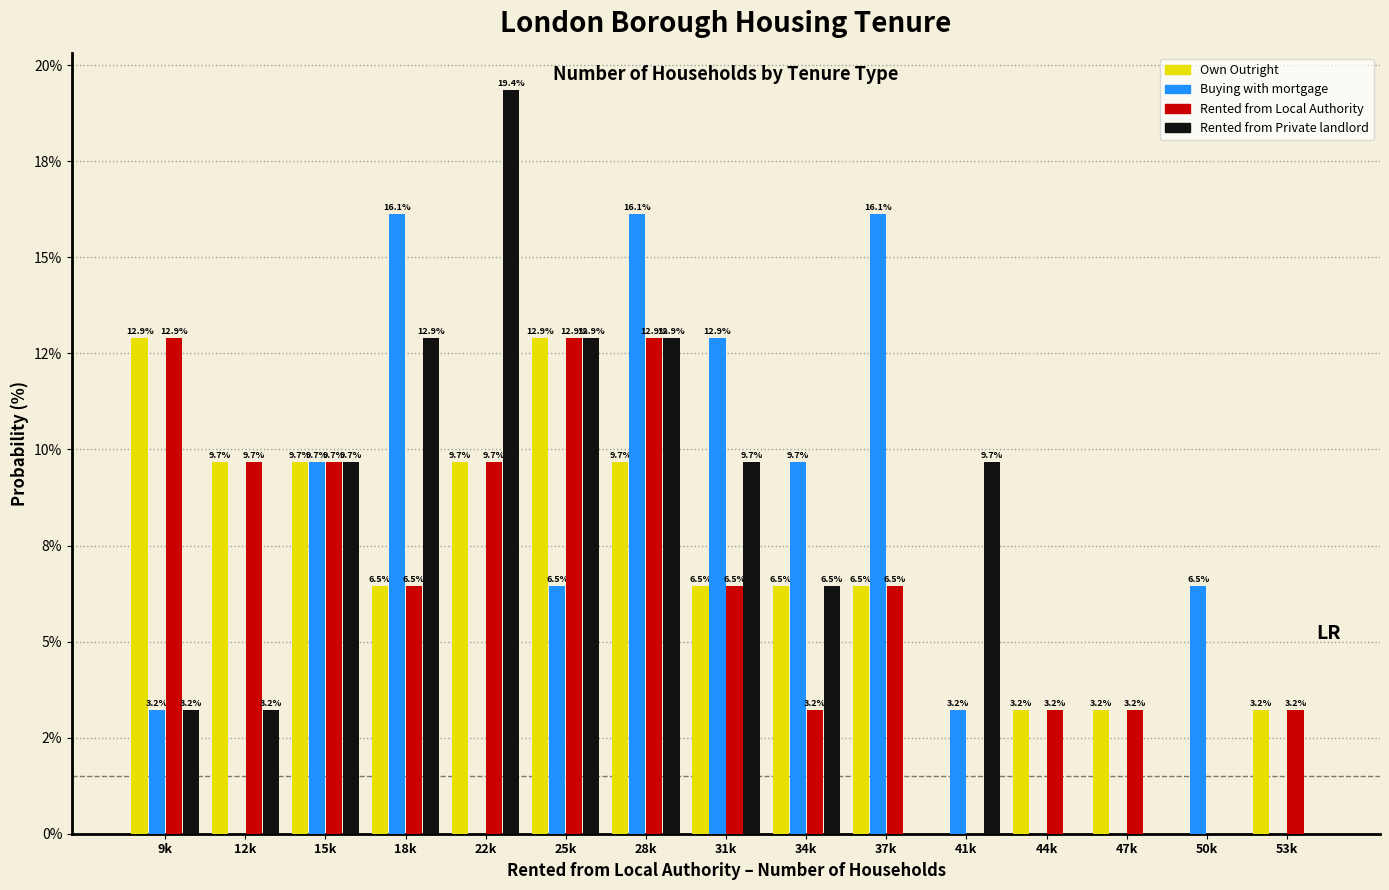

What are all the series names shown in the legend?

Own Outright, Buying with mortgage, Rented from Local Authority, Rented from Private landlord